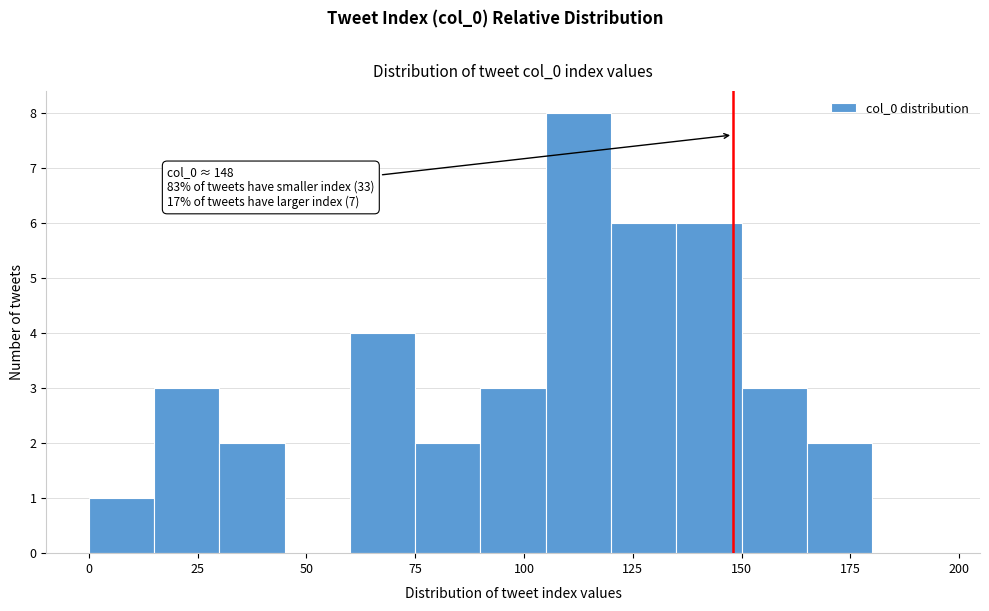

Read against the x-axis, roughly where is the centre of the tallest bar?

115